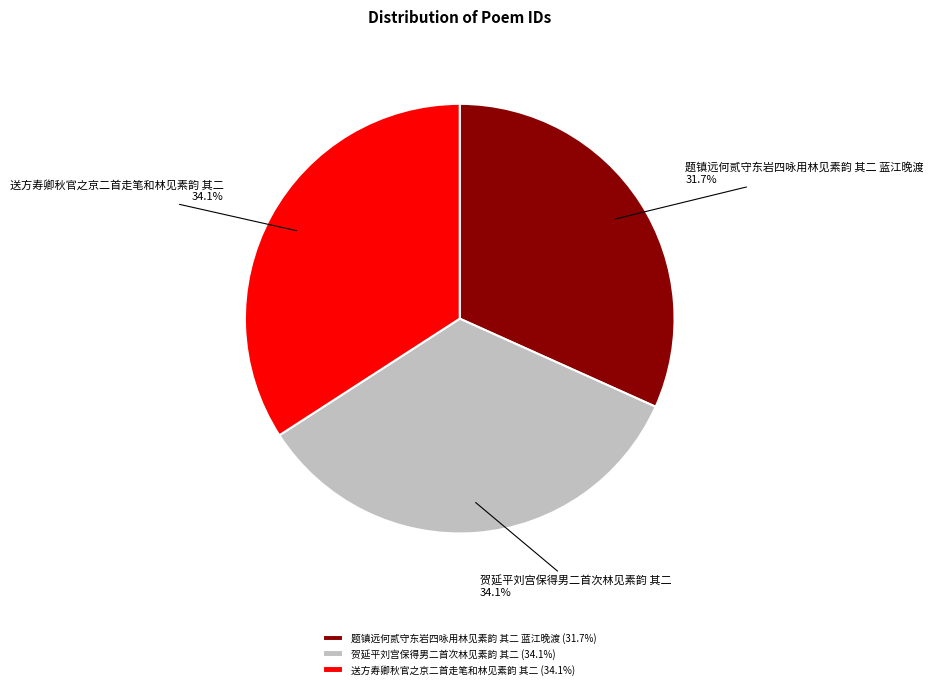

Is it true that 送方寿卿秋官之京二首走笔和林见素韵 其二 is 34% of the pie?

True